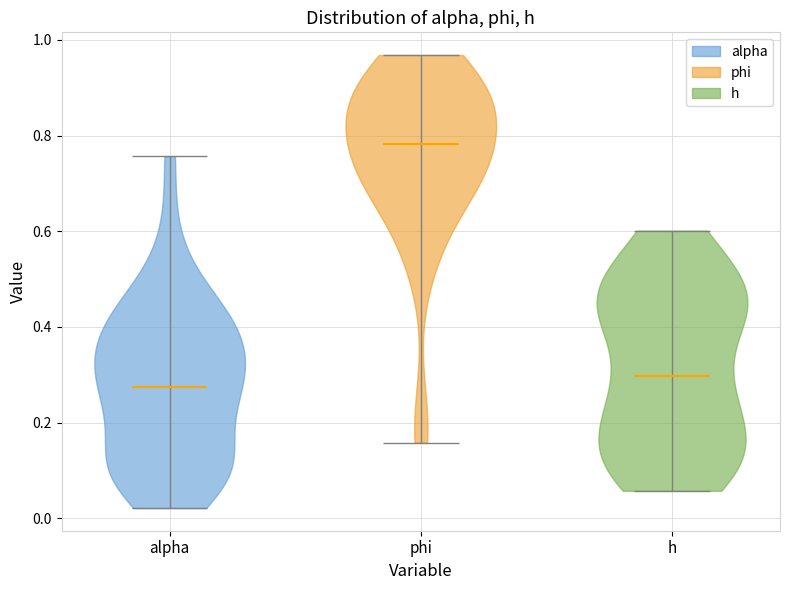

Where does the median line of the violin for alpha sit on the y-axis? The values are not printed on the chart, so give them approximately, as read against the axis.

0.28